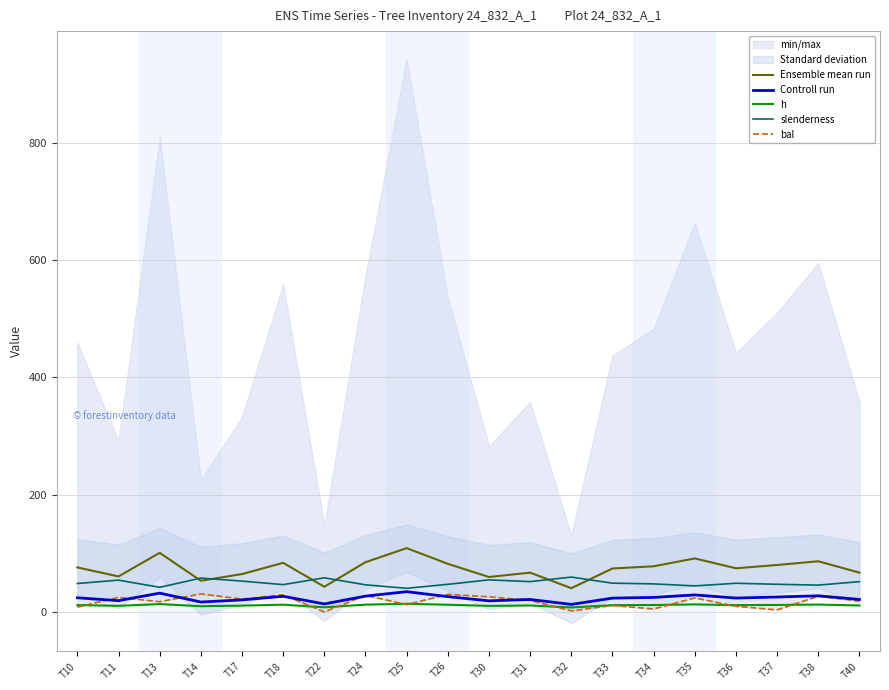

True or false: Controll run has more than 2 points higher than both neighbors.

True